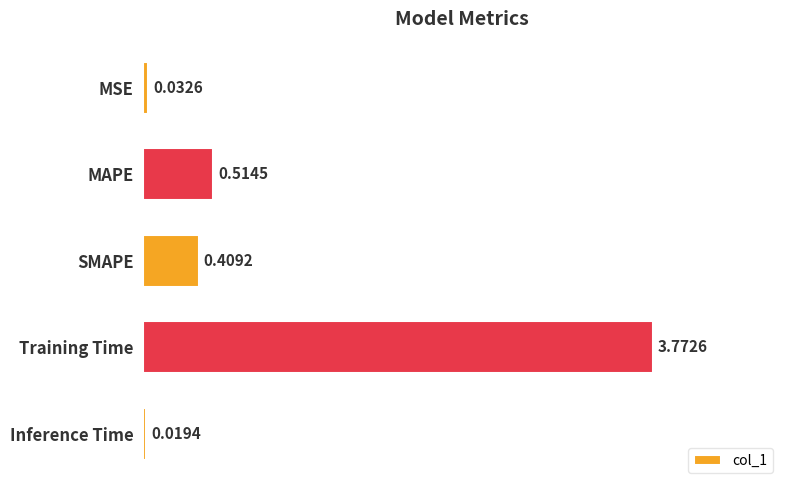

What is the average value?

0.9